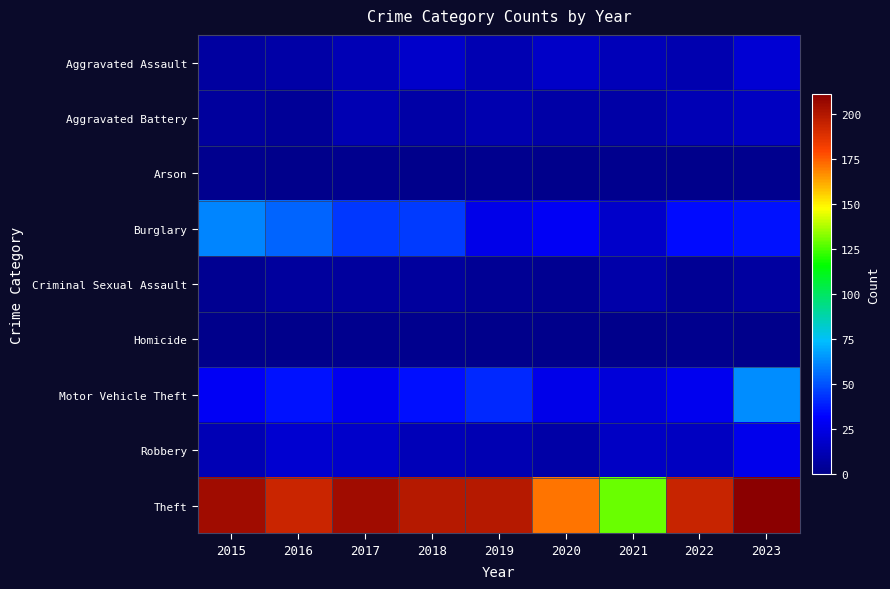

At how many categories does at least one series exceed 122?

9